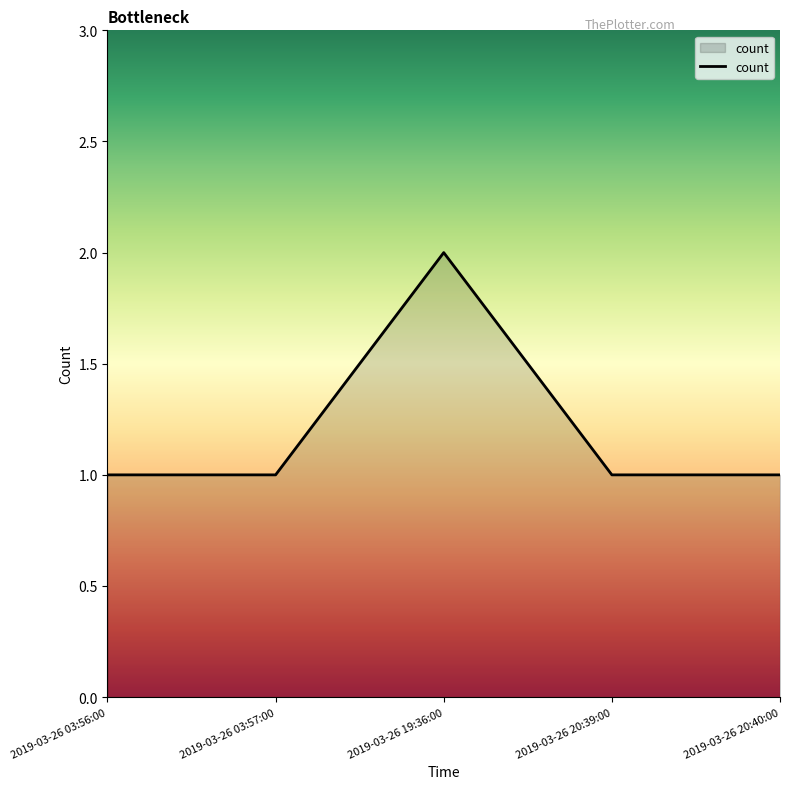

What position from the right is 2019-03-26 19:36:00?

3